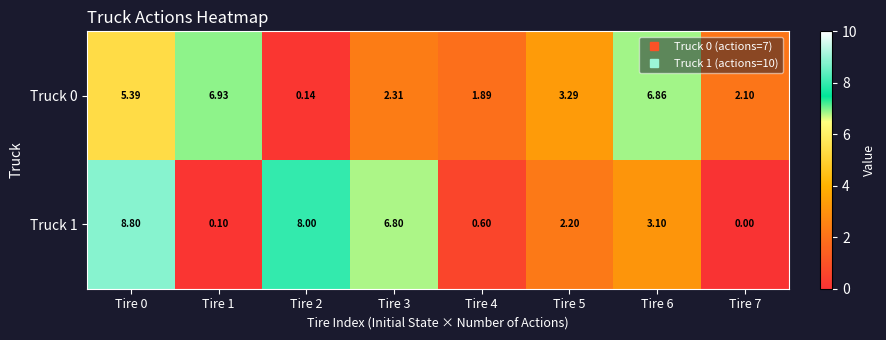

Is the value of Truck 1 at Tire 6 greater than the value of Truck 0 at Tire 0?

No